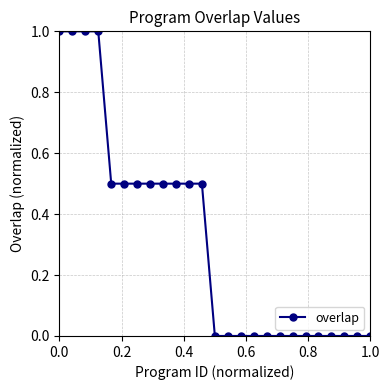

What is the difference between the maximum and minimum values?

1.0